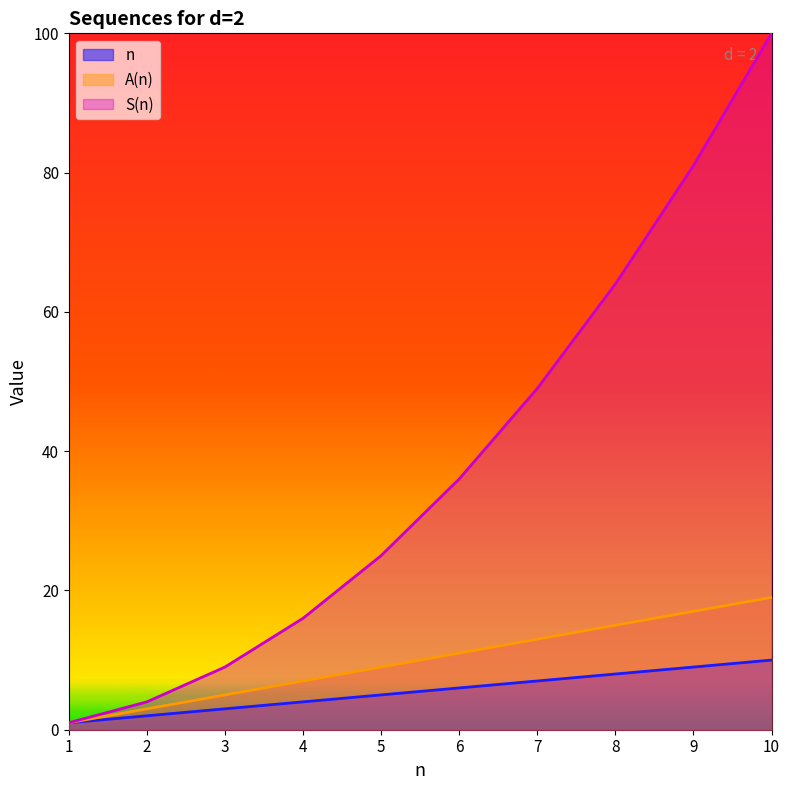

Which category has the lowest value in the n series?

1